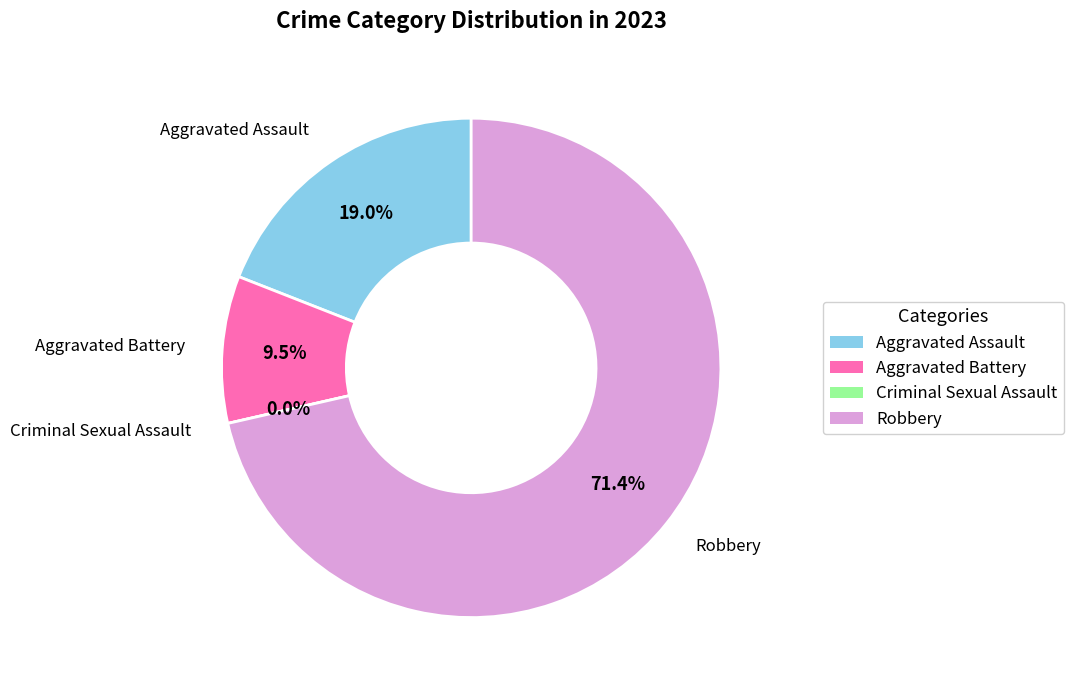

Is there any slice that represents more than half of the pie?

Yes